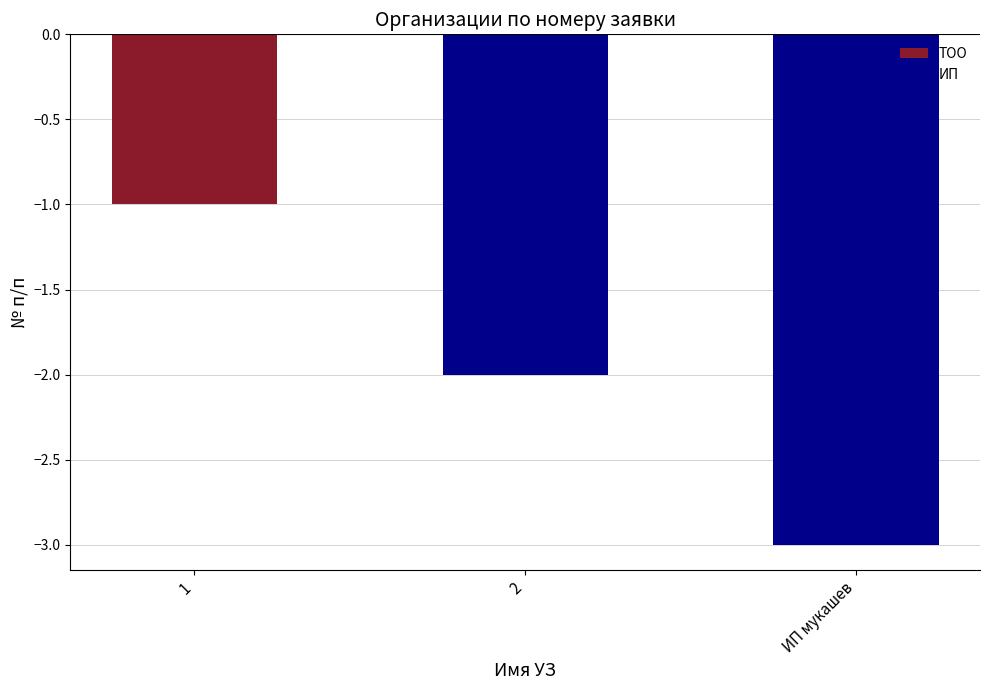

At how many categories does at least one series exceed -2?

3